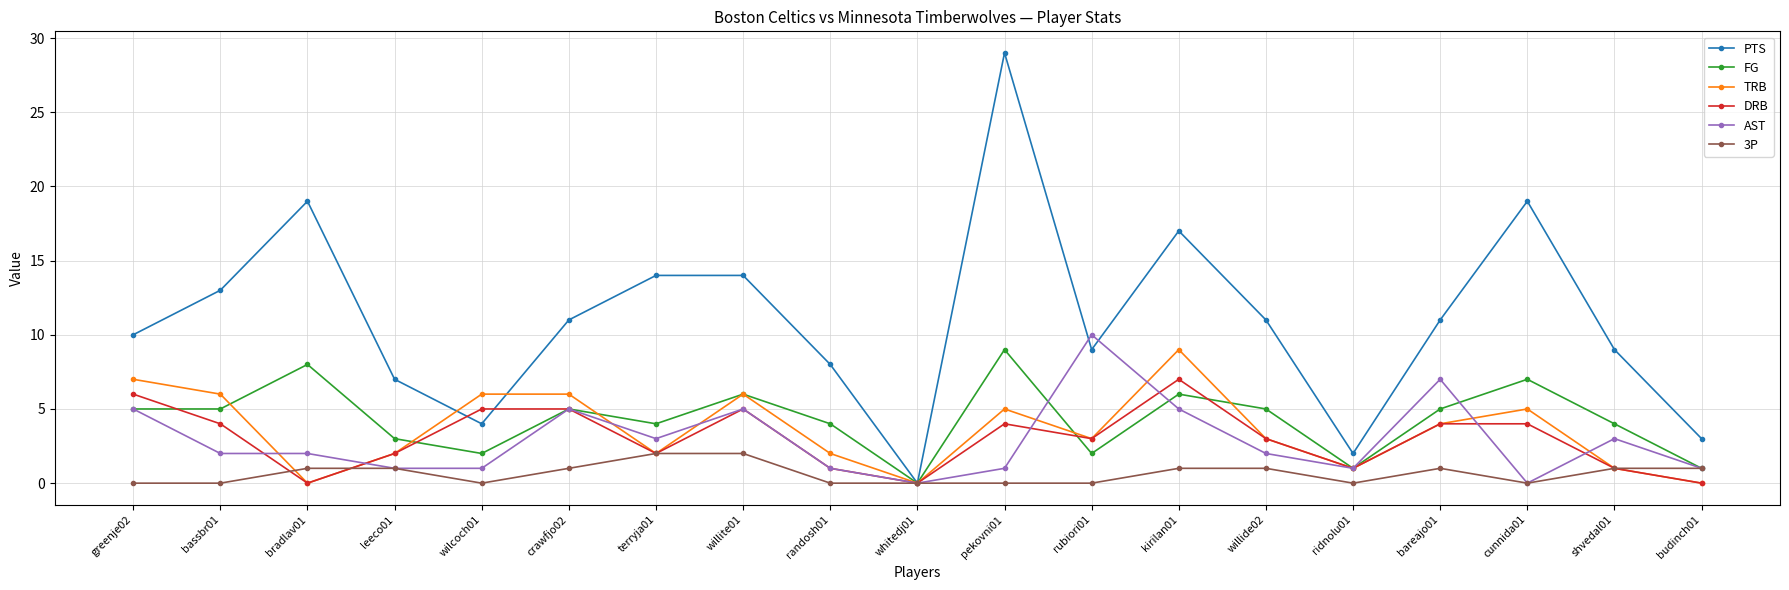

How many lines are shown in the chart?

6